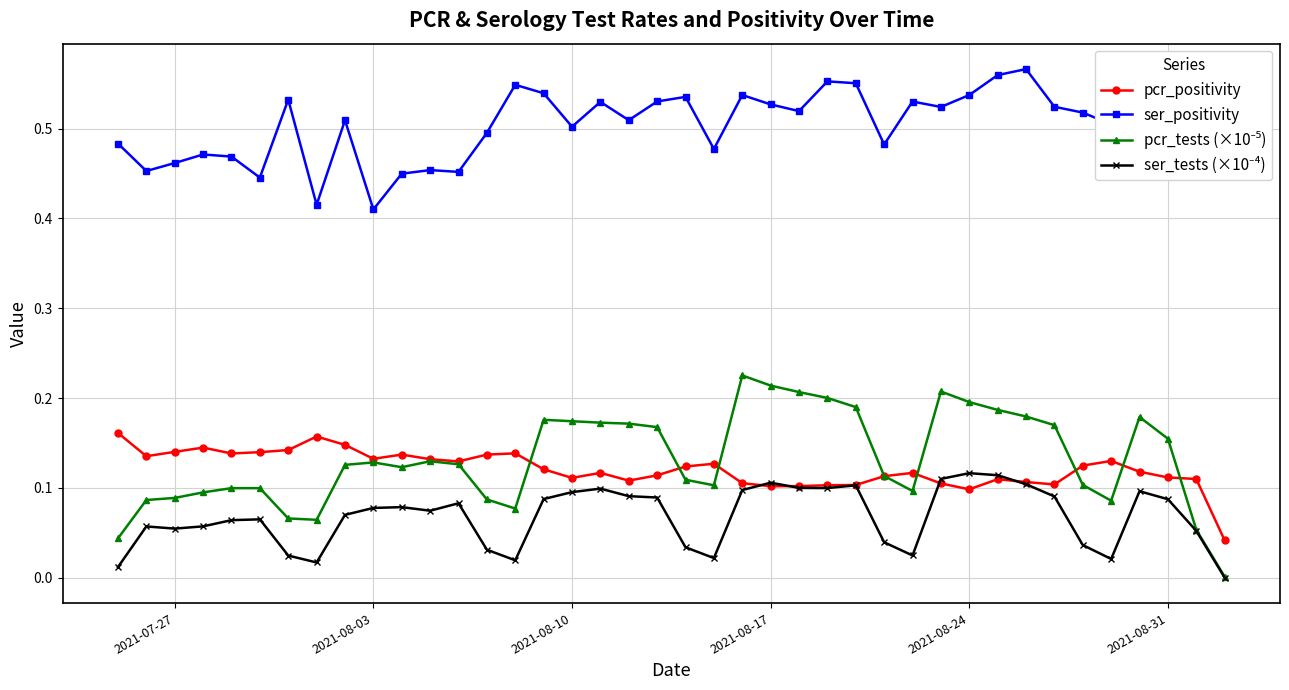

Count the number of categories in the chart.

40